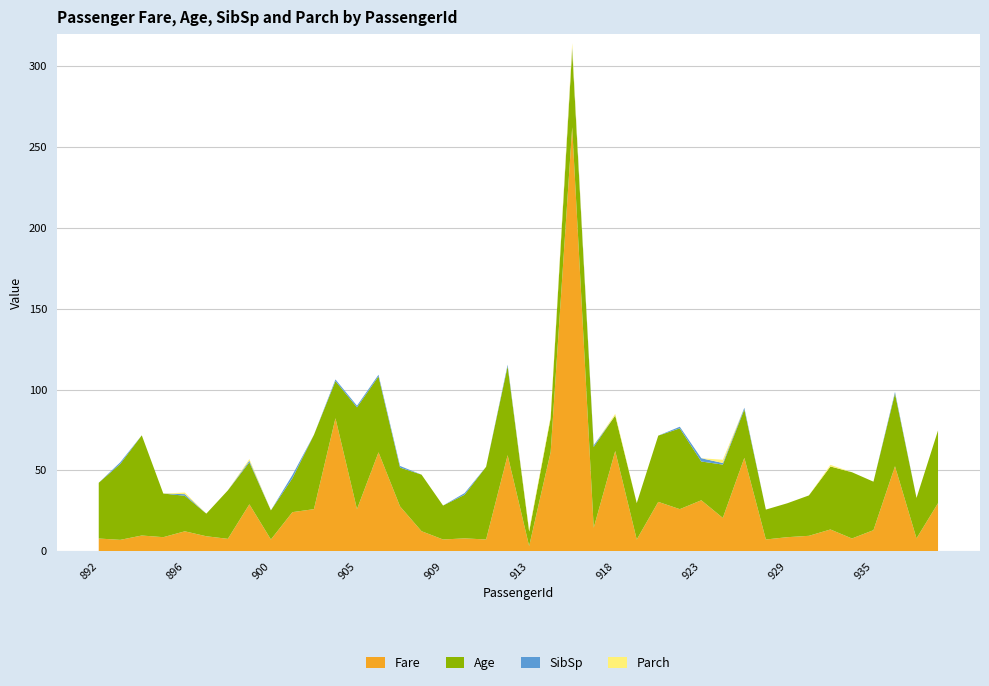

Reading left to right, what are all the values shown in this chart?

Fare: 892=7.8	893=7.0	894=9.7	895=8.7	896=12.3	897=9.2	898=7.6	899=29.0	900=7.2	901=24.1	903=26.0	904=82.3	905=26.0	906=61.2	907=27.7	908=12.3	909=7.2	910=7.9	911=7.2	912=59.4	913=3.2	915=61.4	916=262.4	917=14.5	918=62.0	919=7.2	920=30.5	922=26.0	923=31.5	924=20.6	926=57.8	927=7.2	929=8.7	930=9.5	932=13.4	934=7.8	935=13.0	936=52.6	937=7.9	938=29.7
Age: 892=34.5	893=47.0	894=62.0	895=27.0	896=22.0	897=14.0	898=30.0	899=26.0	900=18.0	901=21.0	903=46.0	904=23.0	905=63.0	906=47.0	907=24.0	908=35.0	909=21.0	910=27.0	911=45.0	912=55.0	913=9.0	915=21.0	916=48.0	917=50.0	918=22.0	919=22.5	920=41.0	922=50.0	923=24.0	924=33.0	926=30.0	927=18.5	929=21.0	930=25.0	932=39.0	934=41.0	935=30.0	936=45.0	937=25.0	938=45.0
SibSp: 892=0.0	893=1.0	894=0.0	895=0.0	896=1.0	897=0.0	898=0.0	899=1.0	900=0.0	901=2.0	903=0.0	904=1.0	905=1.0	906=1.0	907=1.0	908=0.0	909=0.0	910=1.0	911=0.0	912=1.0	913=0.0	915=0.0	916=1.0	917=1.0	918=0.0	919=0.0	920=0.0	922=1.0	923=2.0	924=1.0	926=1.0	927=0.0	929=0.0	930=0.0	932=0.0	934=0.0	935=0.0	936=1.0	937=0.0	938=0.0
Parch: 892=0.0	893=0.0	894=0.0	895=0.0	896=1.0	897=0.0	898=0.0	899=1.0	900=0.0	901=0.0	903=0.0	904=0.0	905=0.0	906=0.0	907=0.0	908=0.0	909=0.0	910=0.0	911=0.0	912=0.0	913=1.0	915=1.0	916=3.0	917=0.0	918=1.0	919=0.0	920=0.0	922=0.0	923=0.0	924=2.0	926=0.0	927=0.0	929=0.0	930=0.0	932=1.0	934=0.0	935=0.0	936=0.0	937=0.0	938=0.0